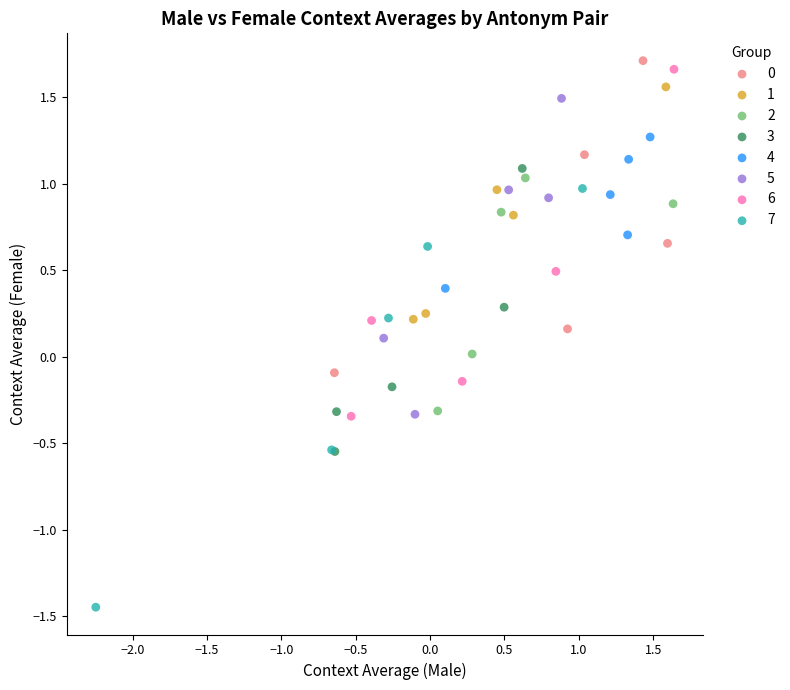

Which series reaches the minimum Y coordinate?

7